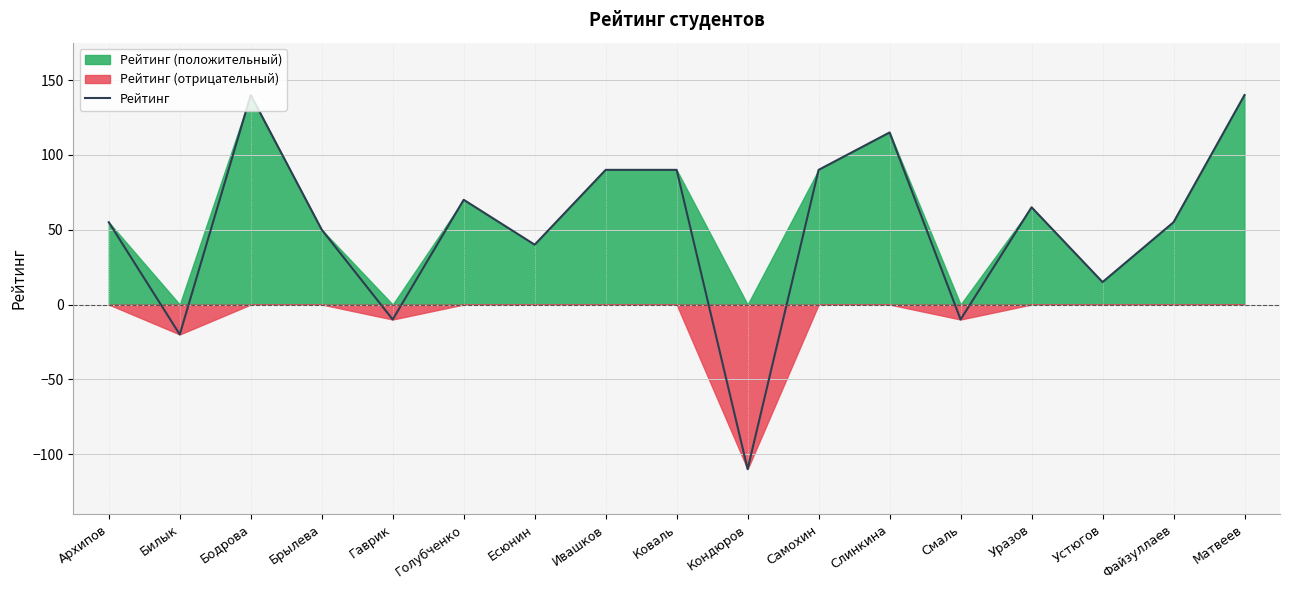

The value of Рейтинг at Слинкина is 115. True or false?

True